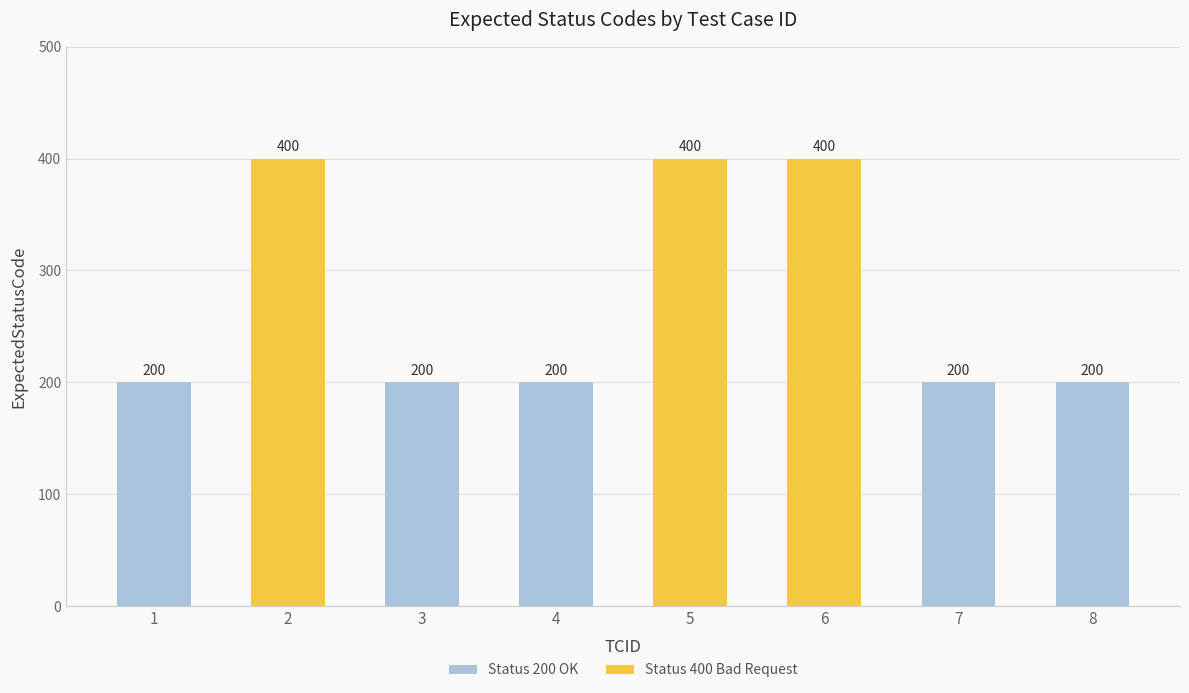

How many bars are there in total?

8